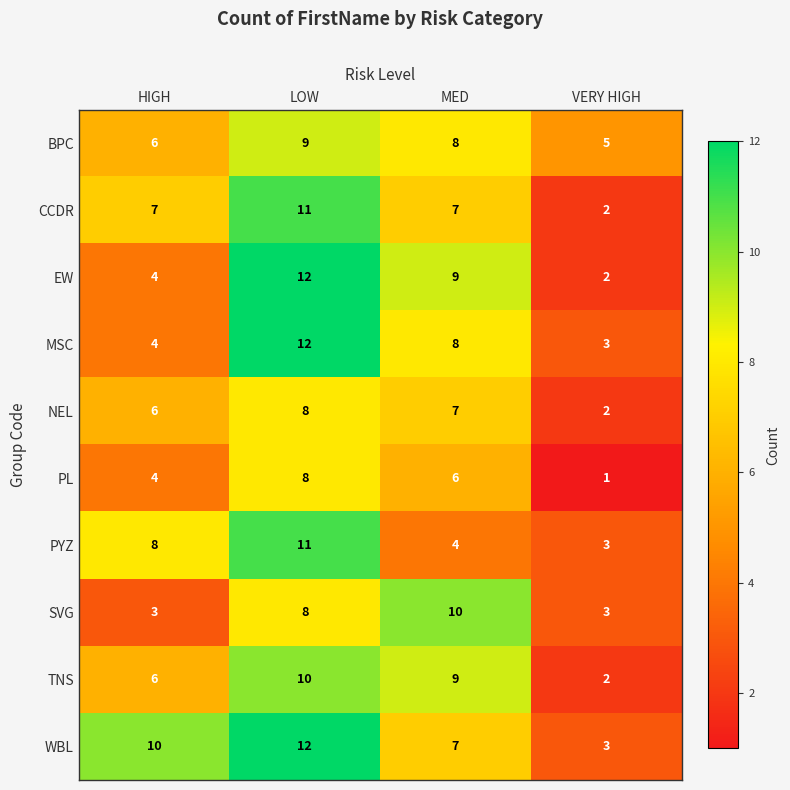

What is the spread (max minus min) of values at MED?

6